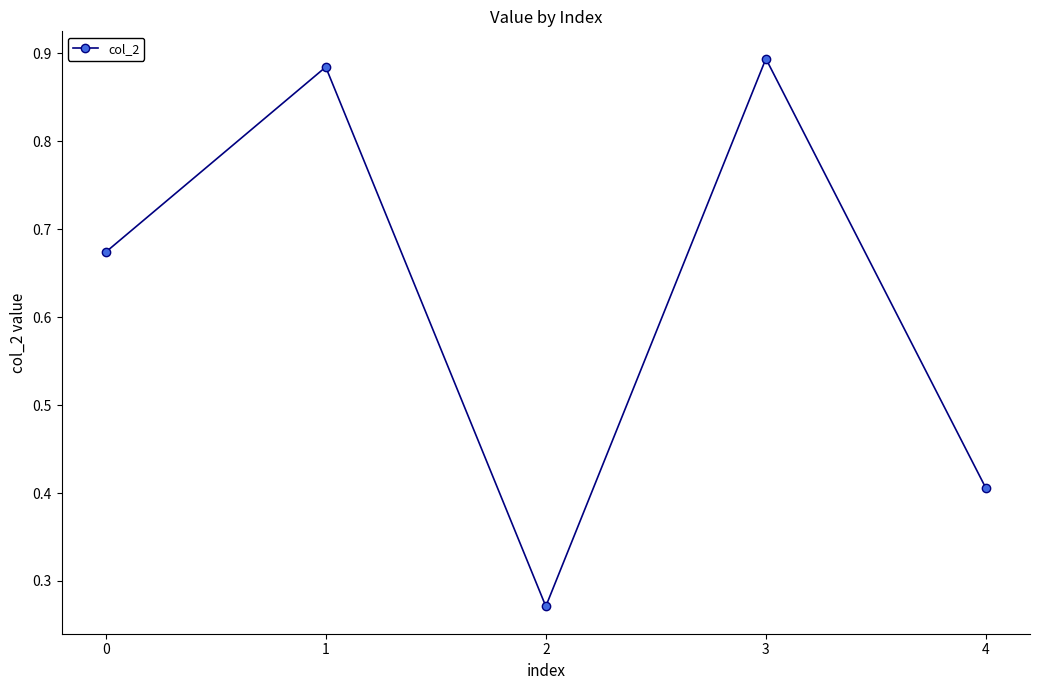

True or false: the data shows 1.2 at 1.

False